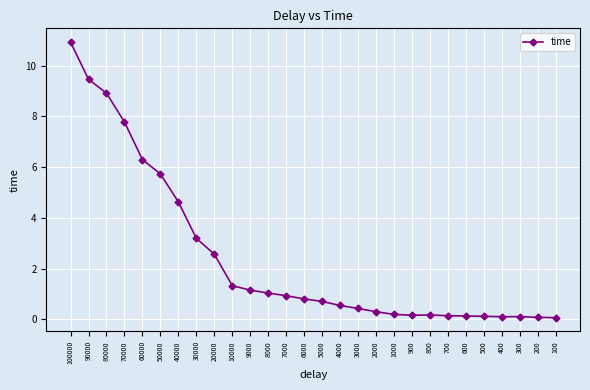

Between 600 and 70000, which is larger?

70000